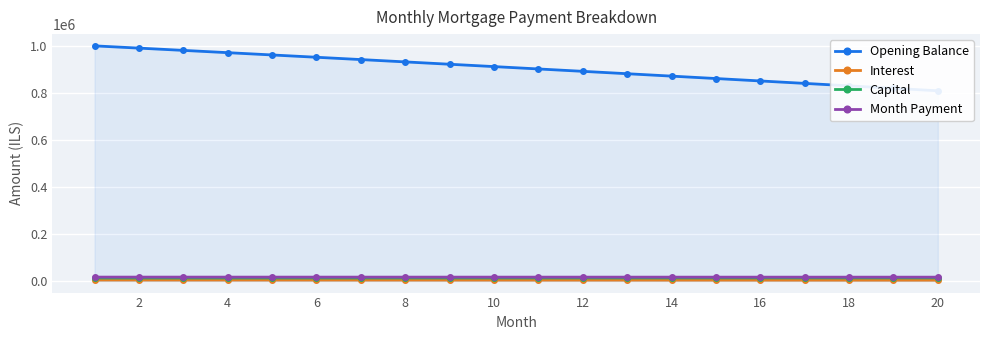

What value does the Capital series have at 14?

12299.6